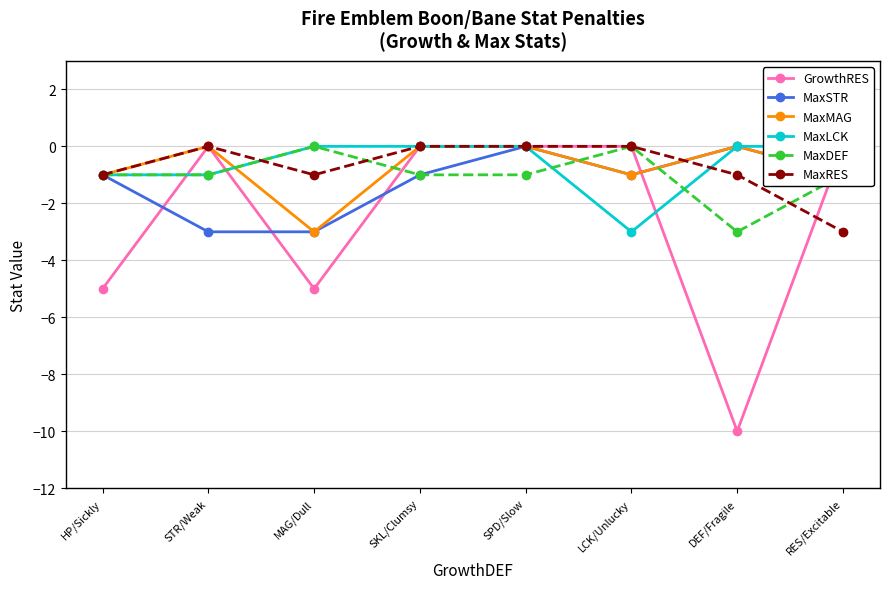

True or false: MaxDEF and MaxMAG cross at least once.

True